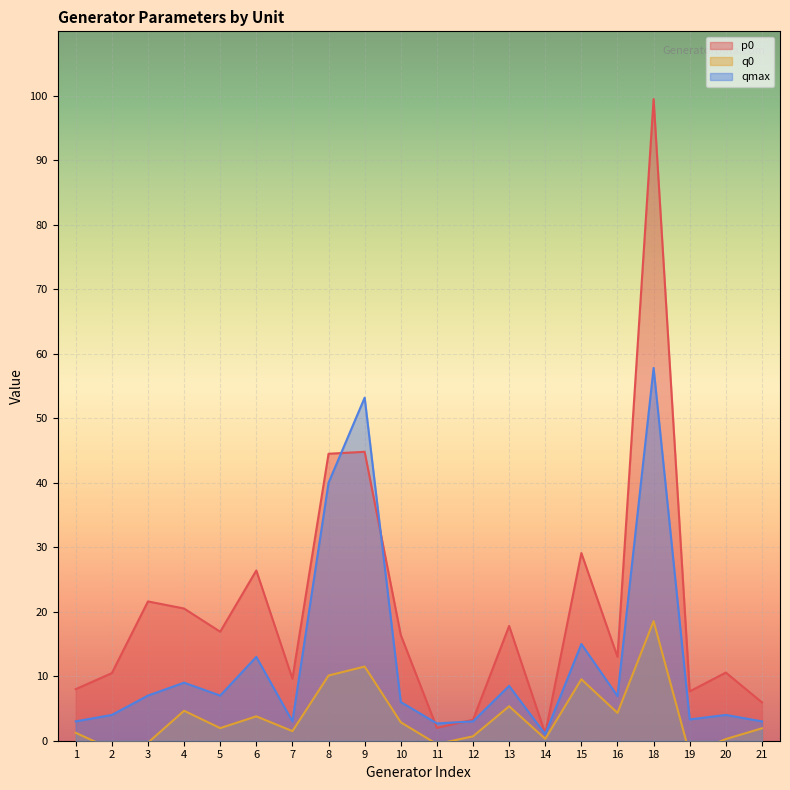

What is the difference between the second highest and minimum values in the q0 series?

13.6